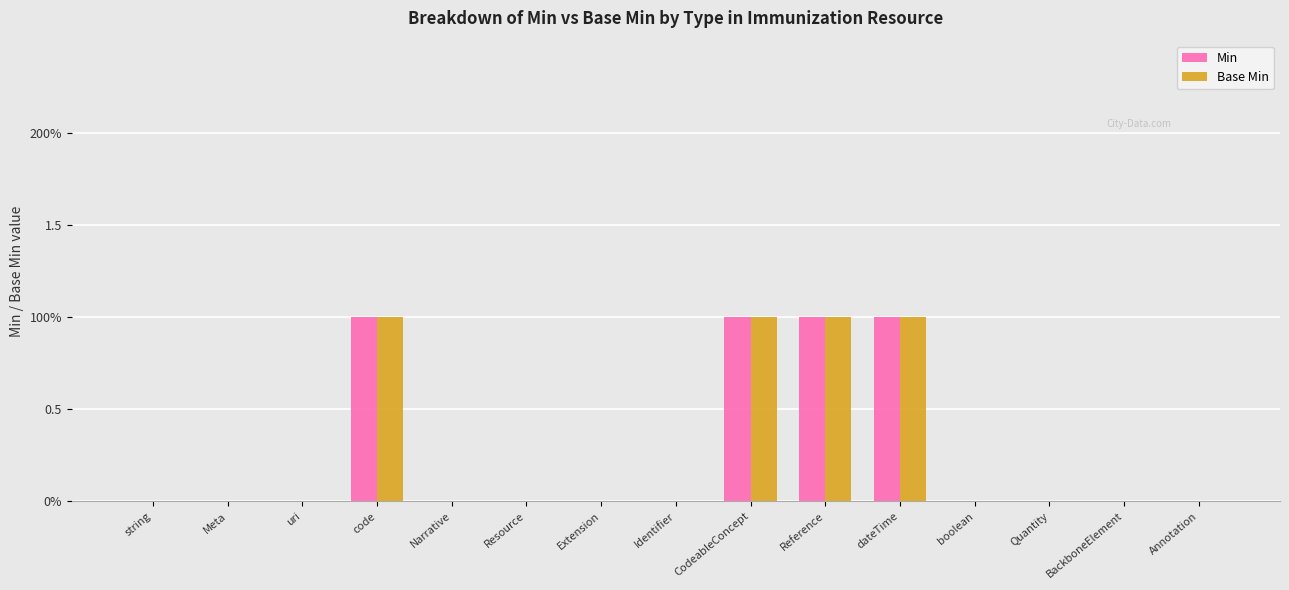

At which label is Base Min closest to 0?

string